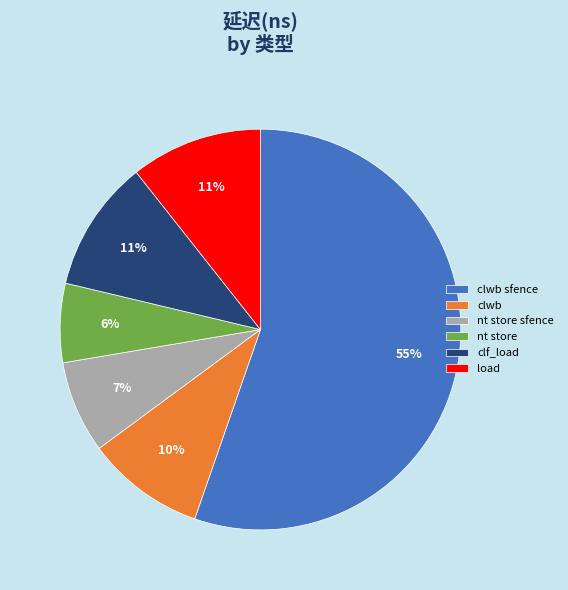

Combined, do clwb sfence and nt store sfence account for over 50%?

Yes